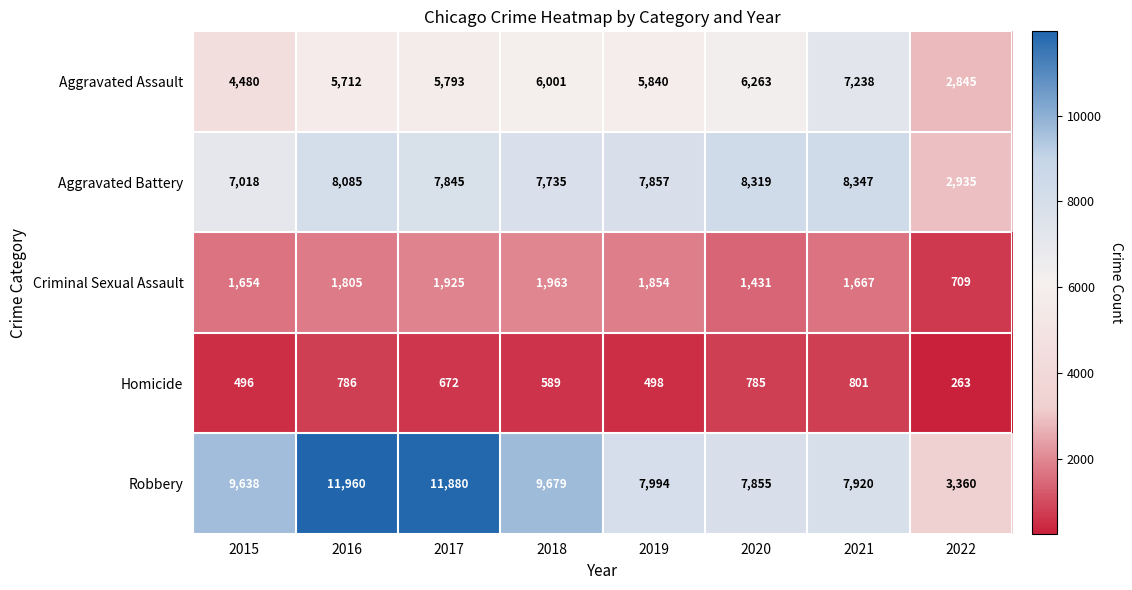

What is the total value across all series at 2021?

25973